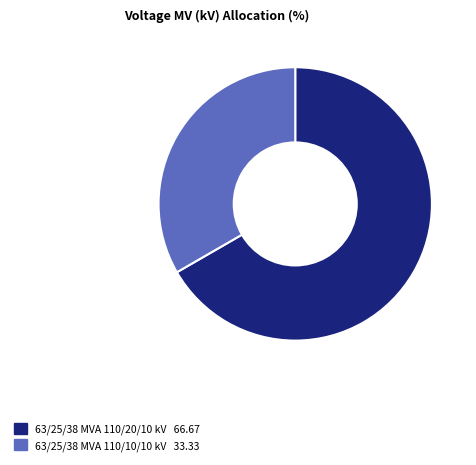

Count the number of slices in the pie.

2